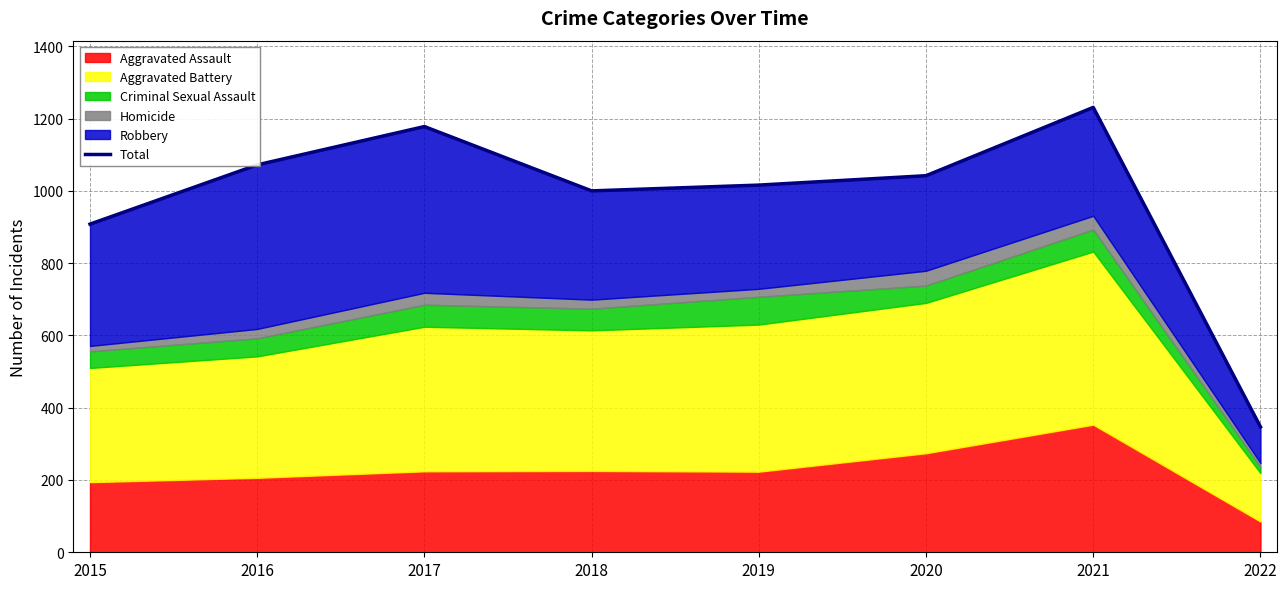

What is the smallest value displayed?

347